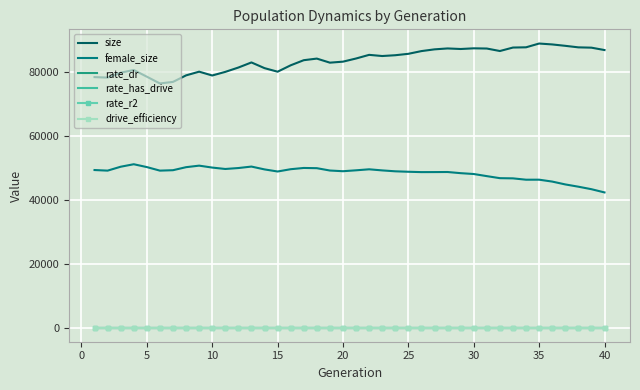

At how many categories does at least one series exceed 21712?

40